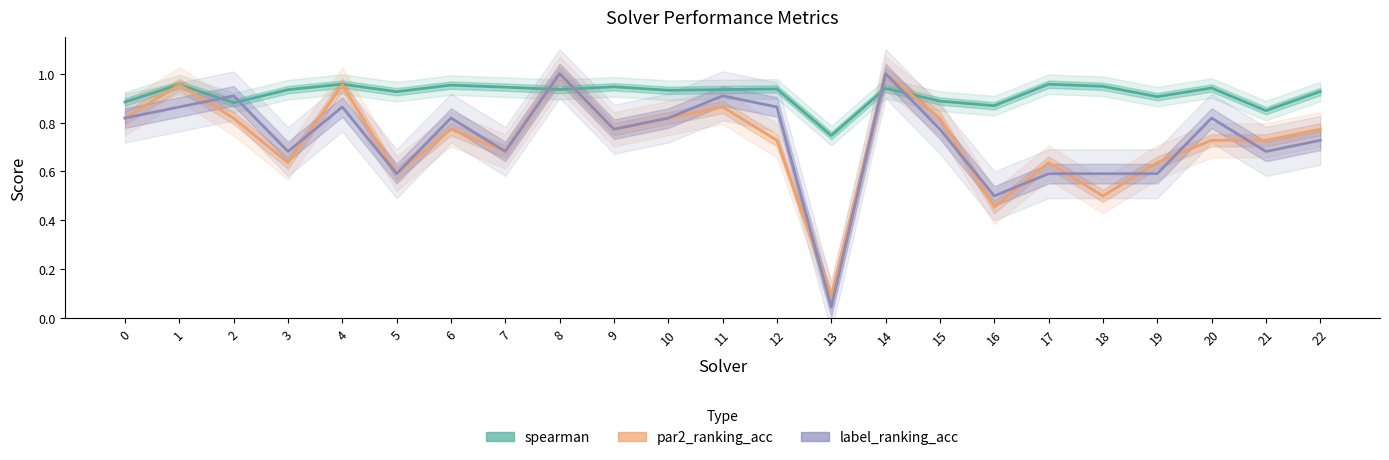

At which label does par2_ranking_acc reach its minimum?

13